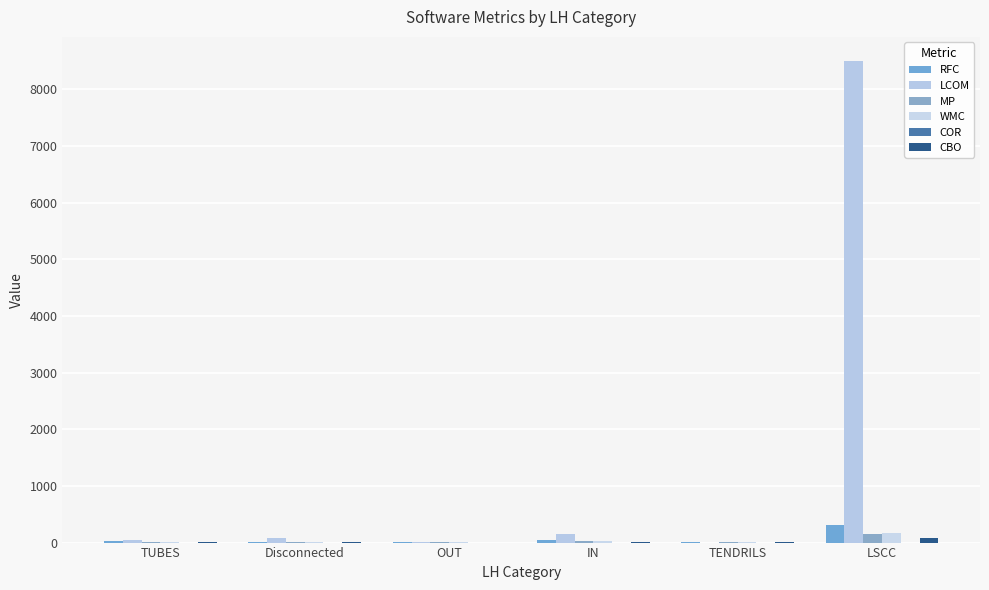

The value of MP at TENDRILS is 8.0. True or false?

True